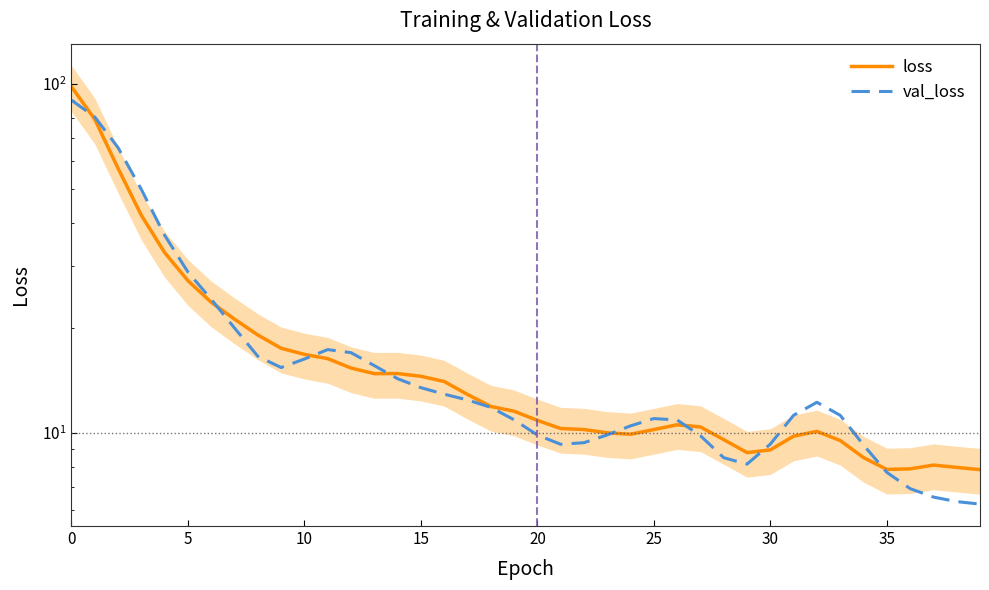

Which series ends up on top after the final intersection of loss and val_loss?

loss